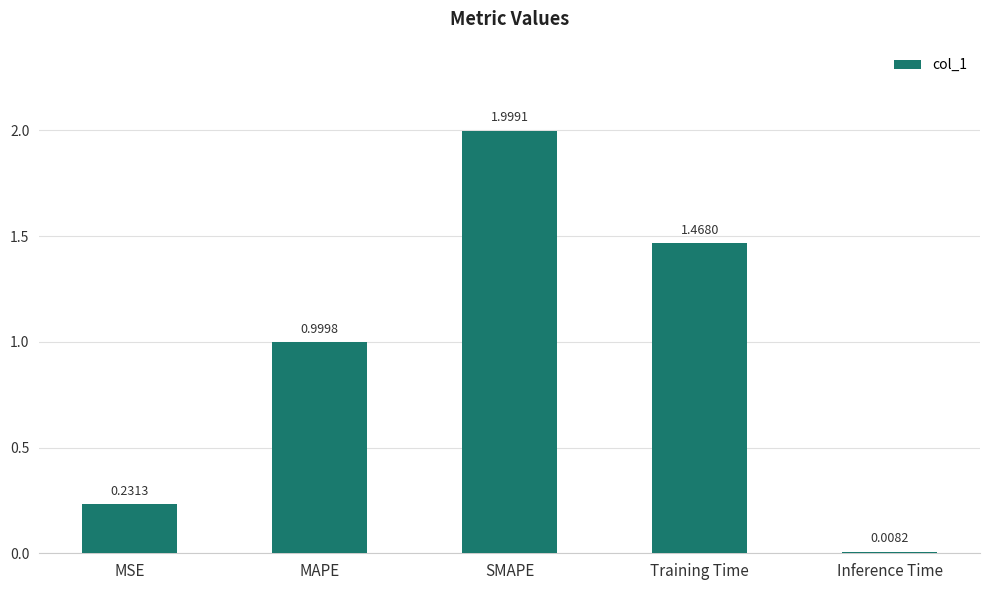

Is it true that the value at MSE is 0.4?

False